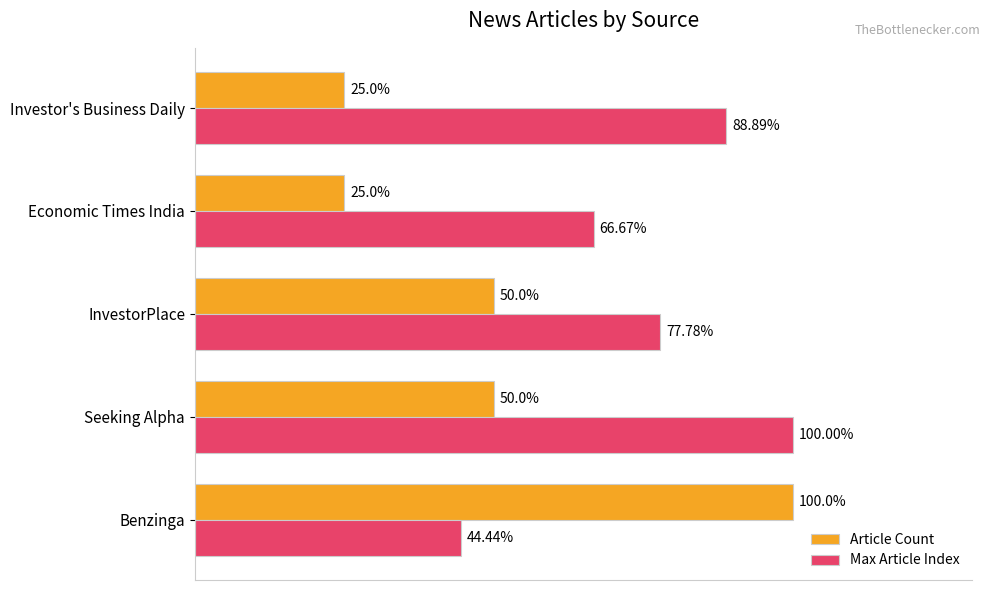

Which series has the widest spread of values?

Article Count